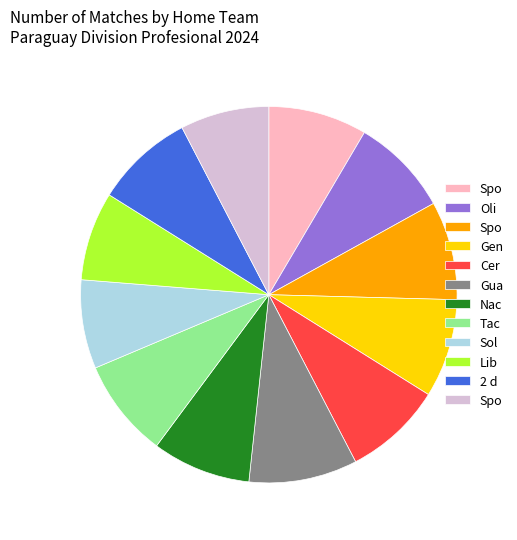

Is there a majority slice in this chart?

No